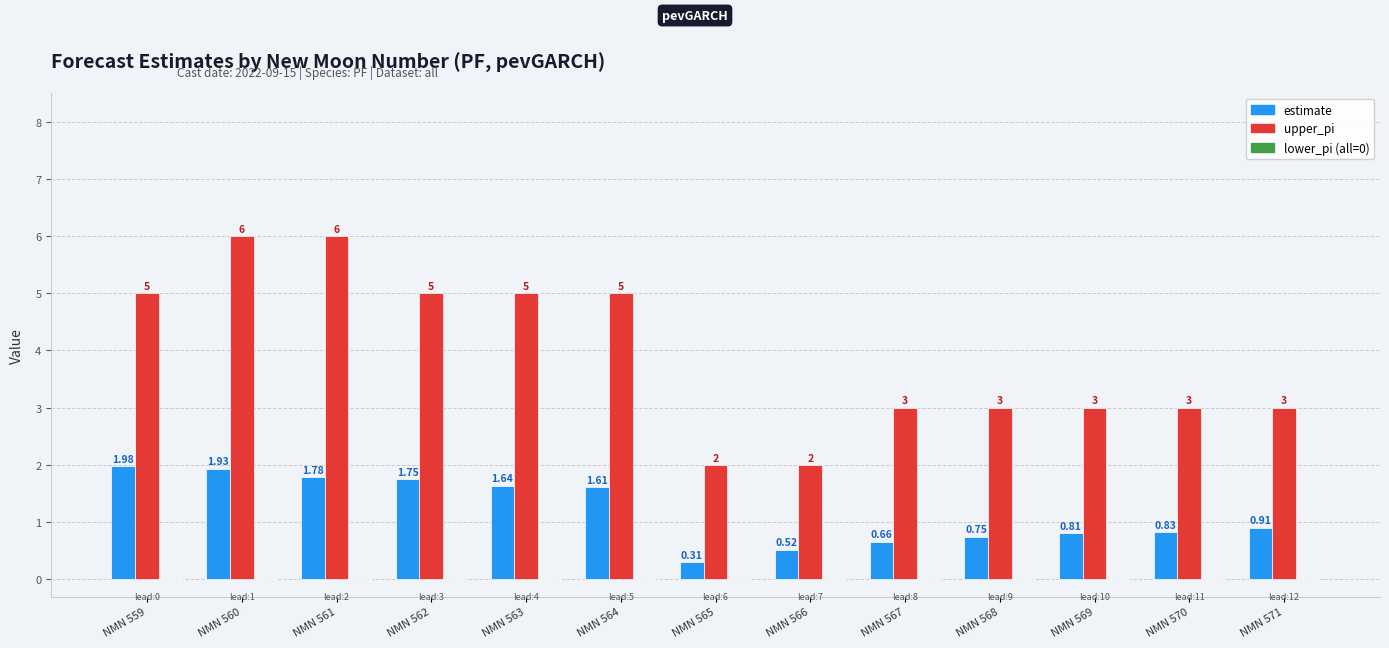

At which category is the sum across all series the highest?

NMN 560